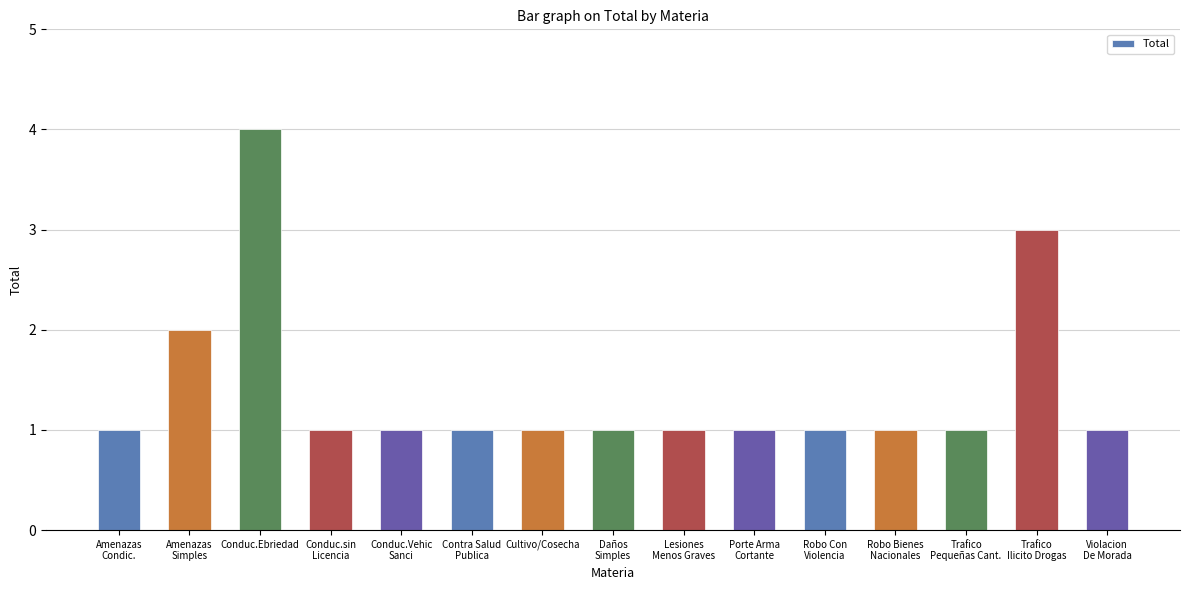

Is it true that the value at Conduc.Ebriedad is 6?

False